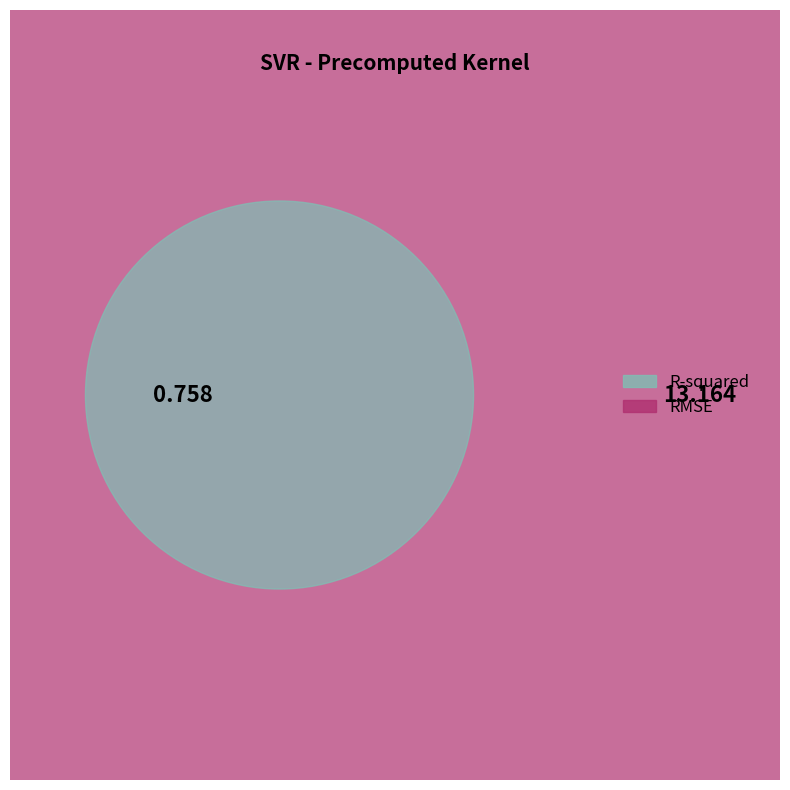

To the nearest percent, what is the difference between the R-squared and RMSE slice percentages?

89%